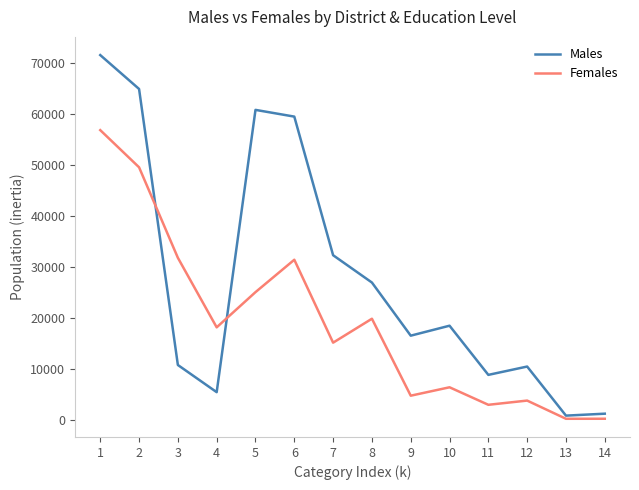

How many interior local peaks does the Males series have?

3